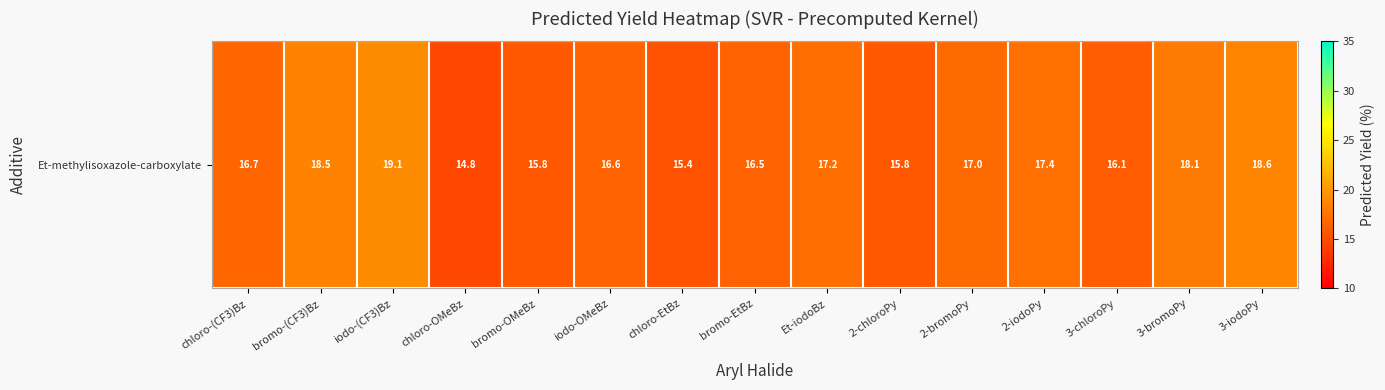

List the labels in order of value, smallest first.

chloro-OMeBz, chloro-EtBz, 2-chloroPy, bromo-OMeBz, 3-chloroPy, bromo-EtBz, iodo-OMeBz, chloro-(CF3)Bz, 2-bromoPy, Et-iodoBz, 2-iodoPy, 3-bromoPy, bromo-(CF3)Bz, 3-iodoPy, iodo-(CF3)Bz